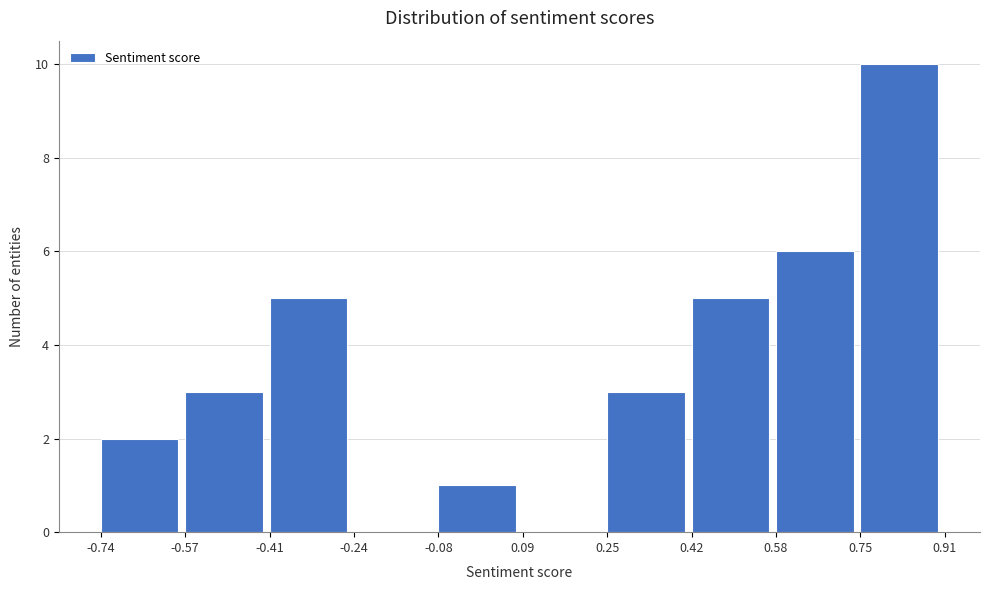

How tall is the bar that spans 0.75 to 0.91 on the x-axis? The values are not printed on the chart, so give them approximately, as read against the axis.

10